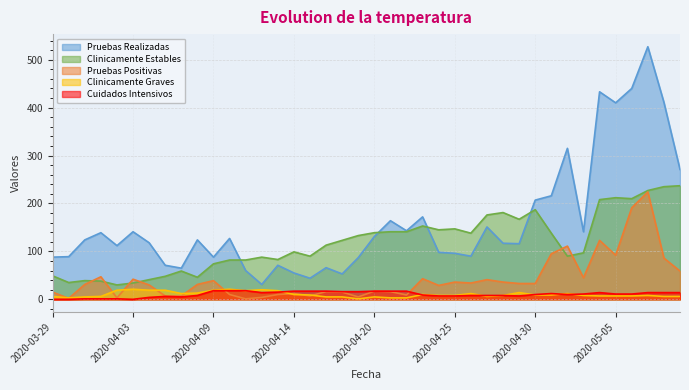

What position from the right is 2020-04-11?

28